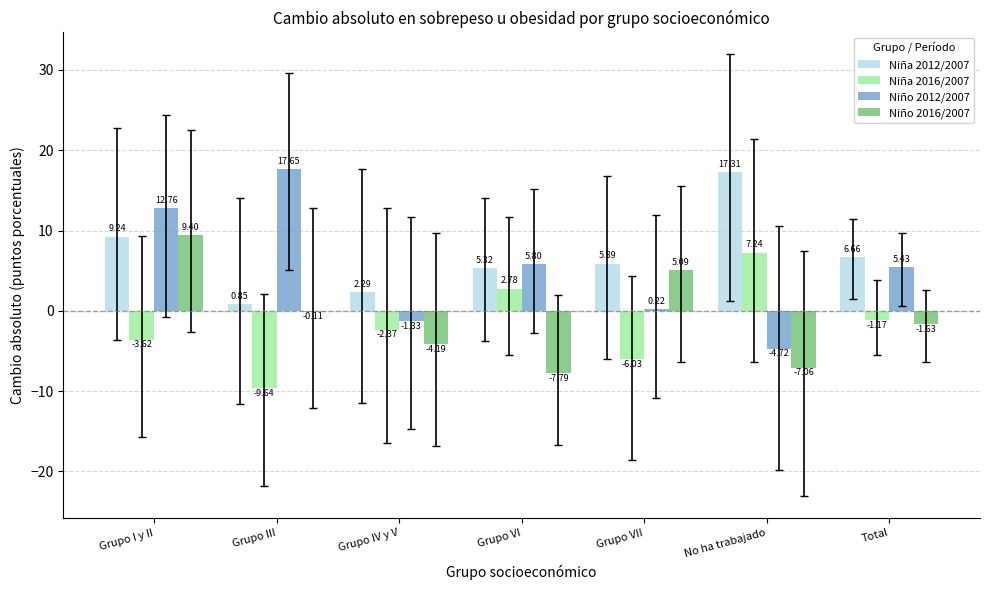

Which series changed the most between Grupo III and Grupo VI?

Niña 2016/2007